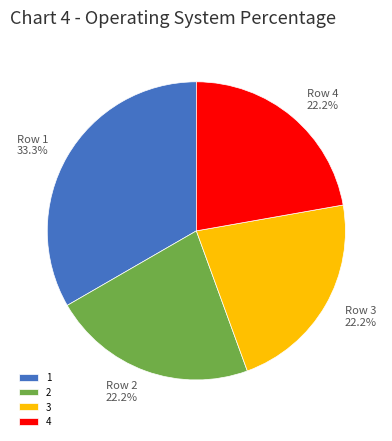

Which slice is the largest?

1